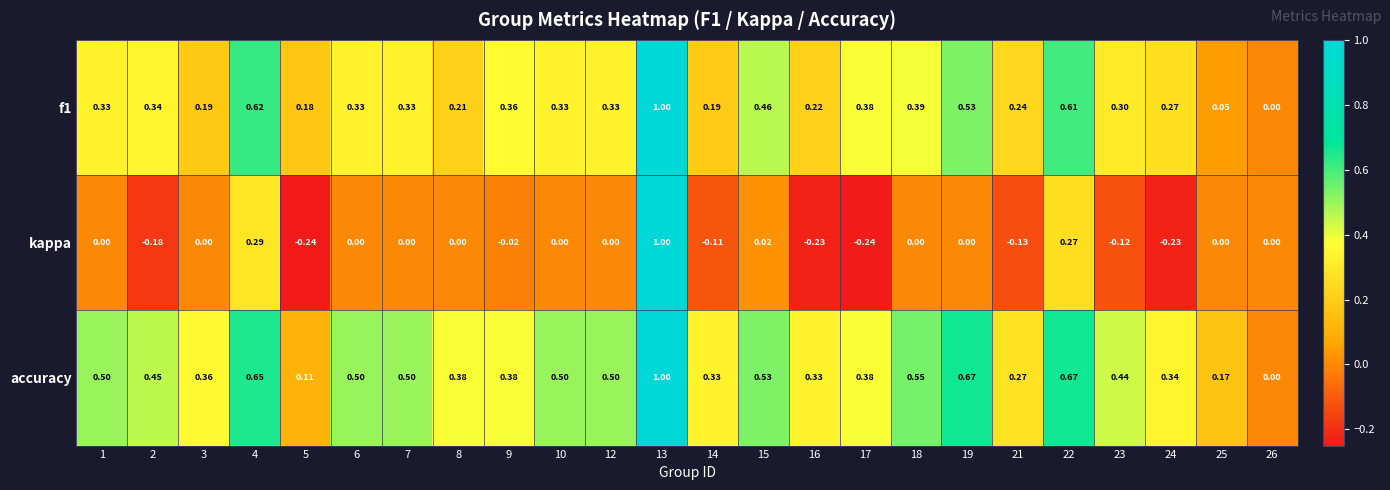

Is the value of accuracy at 8 greater than the value of kappa at 16?

Yes